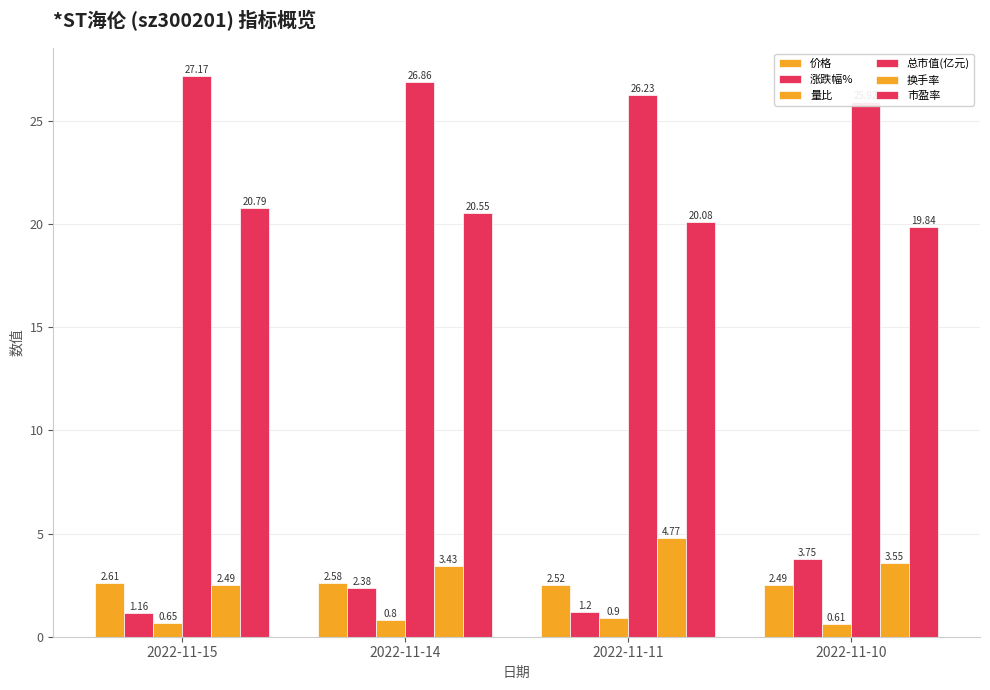

The 量比 series shows 0.9 at 2022-11-11. True or false?

True